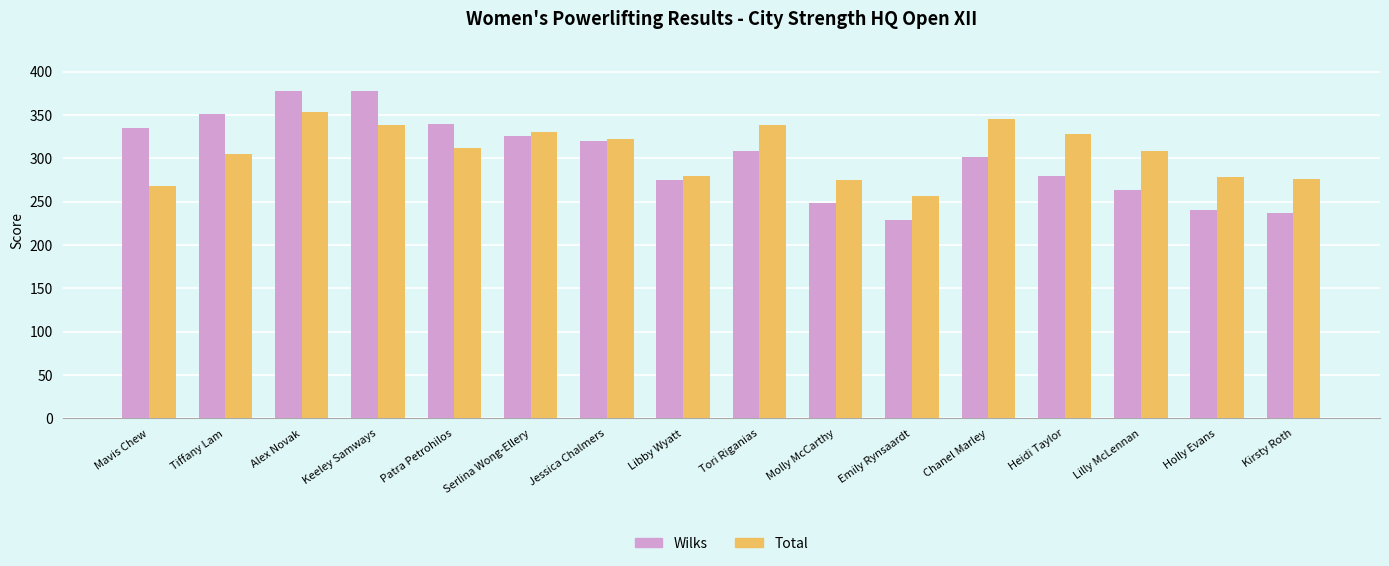

At which label does Total first exceed 312?

Alex Novak